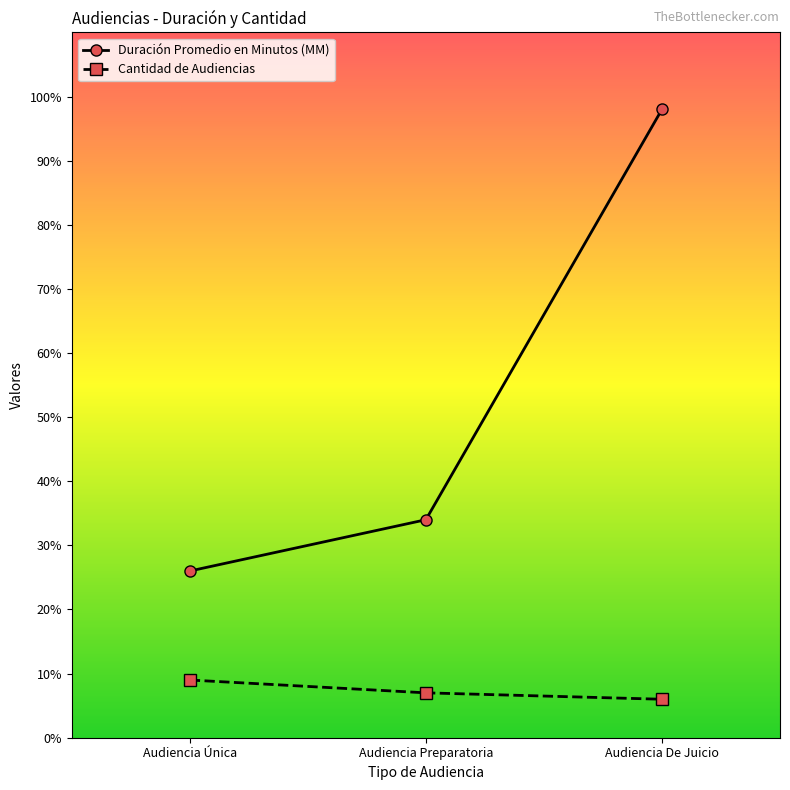

Which category has the lowest value in the Cantidad de Audiencias series?

Audiencia De Juicio